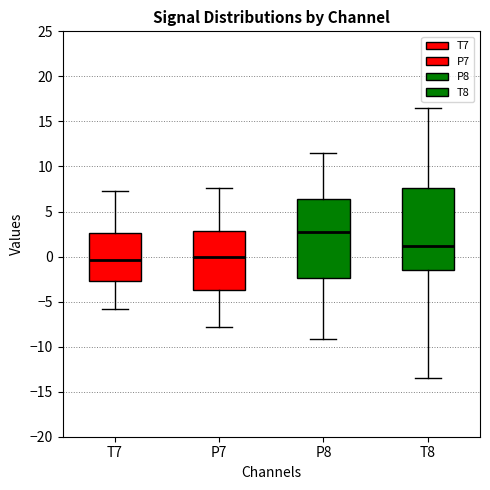

Reading left to right, transcribe this box plot: for each box, give where its median line is, the range the box spans, and where its two whiskers end, as read against the y-axis. The values are not printed on the chart, so give them approximately, as read against the axis.

T7: median -0.5, box -2.5 to 2.5, whiskers -6.0 to 7.5
P7: median 0.0, box -3.5 to 3.0, whiskers -8.0 to 7.5
P8: median 2.5, box -2.5 to 6.5, whiskers -9.0 to 11.5
T8: median 1.0, box -1.5 to 7.5, whiskers -13.5 to 16.5